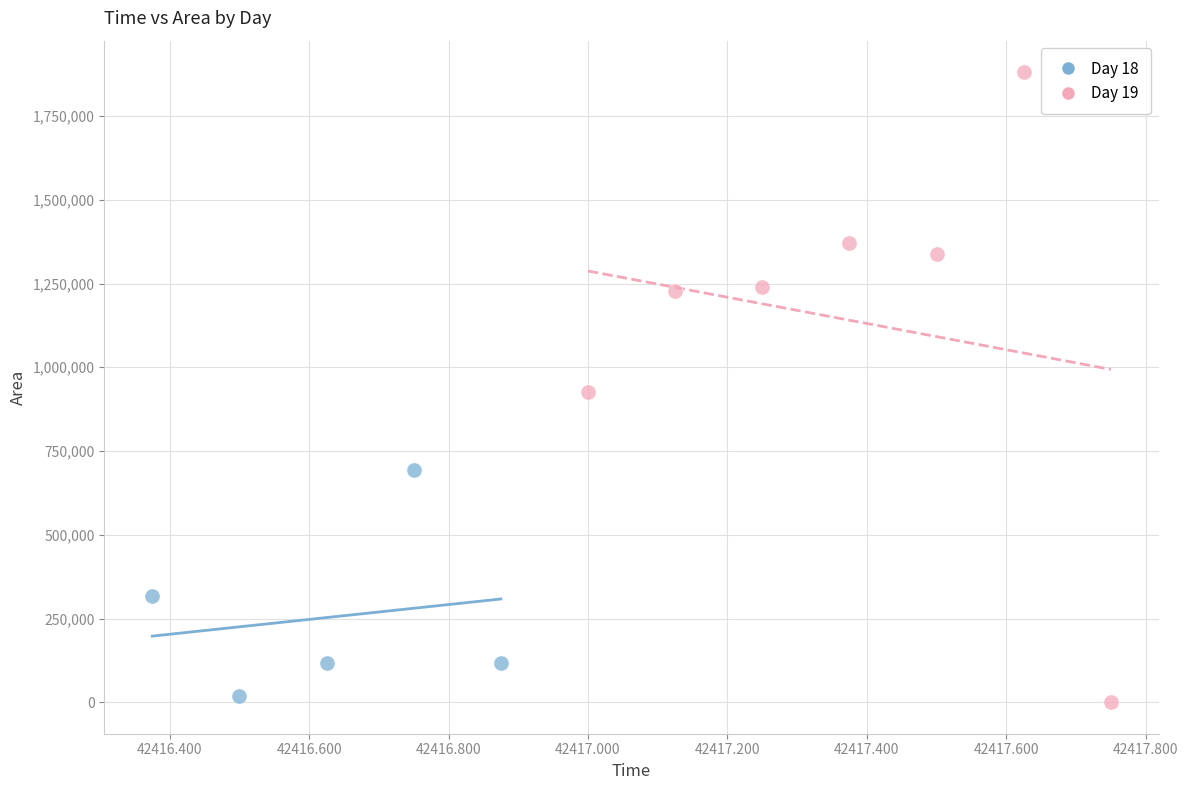

Which series has the widest spread of Y values?

Day 19